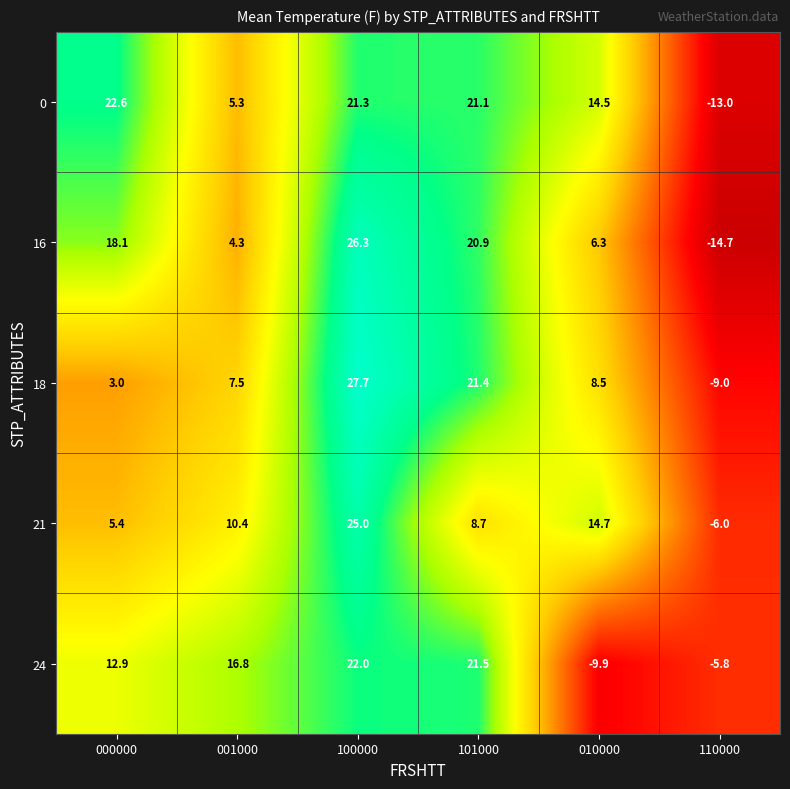

Which series has the largest range (max minus min)?

16